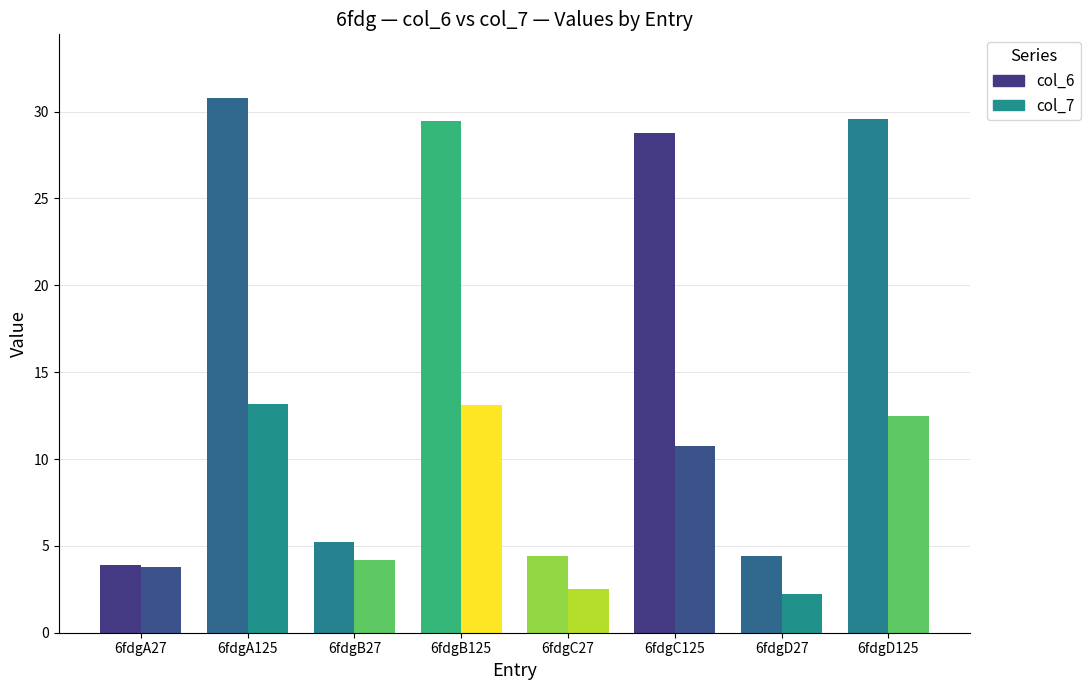

Is the value of col_6 at 6fdgC125 greater than the value of col_7 at 6fdgC125?

Yes